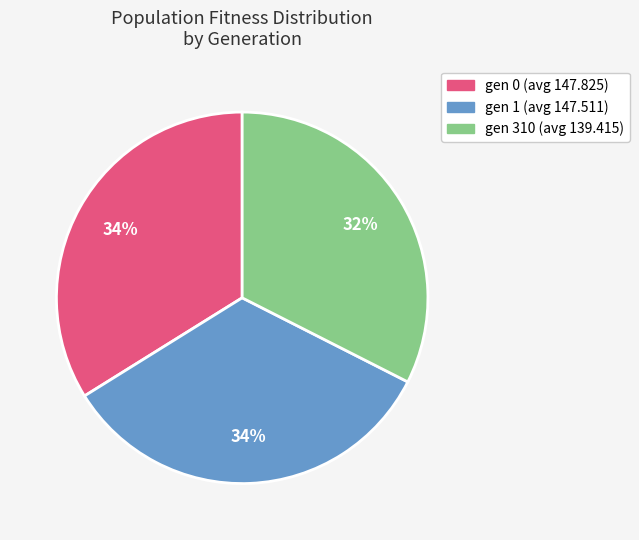

Is the sum of gen 0 (avg 147.825) and gen 1 (avg 147.511) greater than half?

Yes